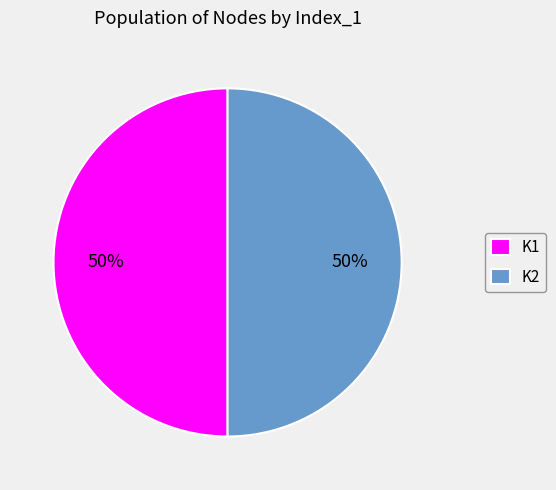

Do K2 and K1 together represent more than half of the pie?

Yes